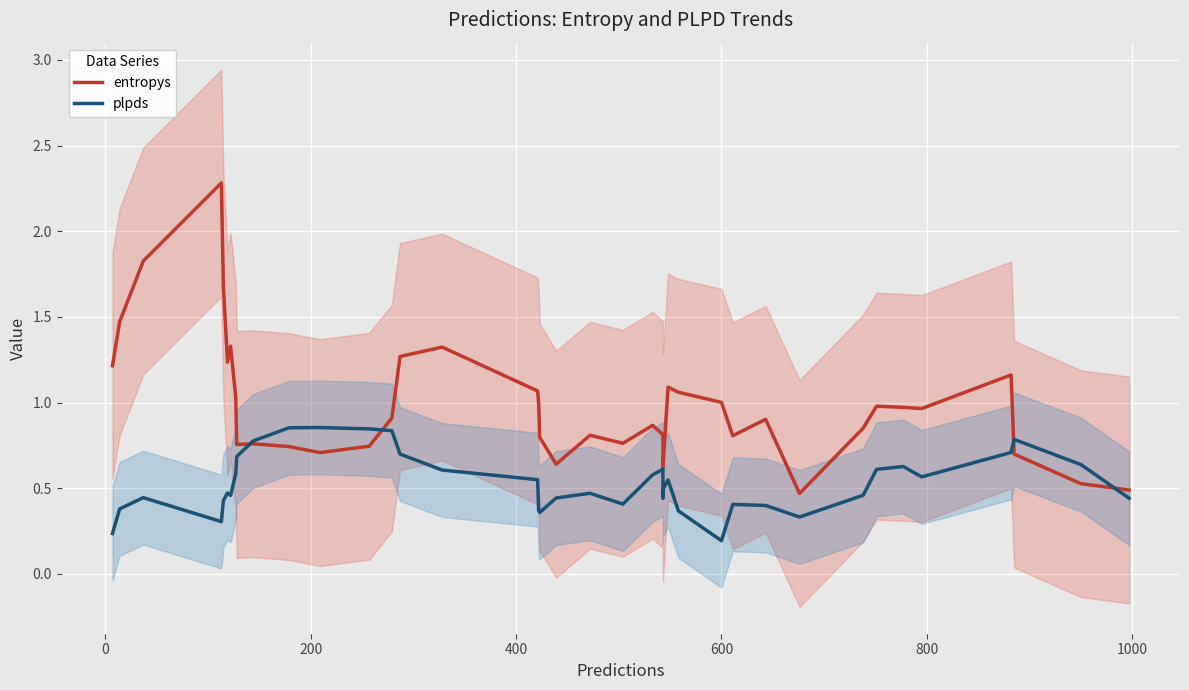

The plpds series shows 0.4 at 15. True or false?

False